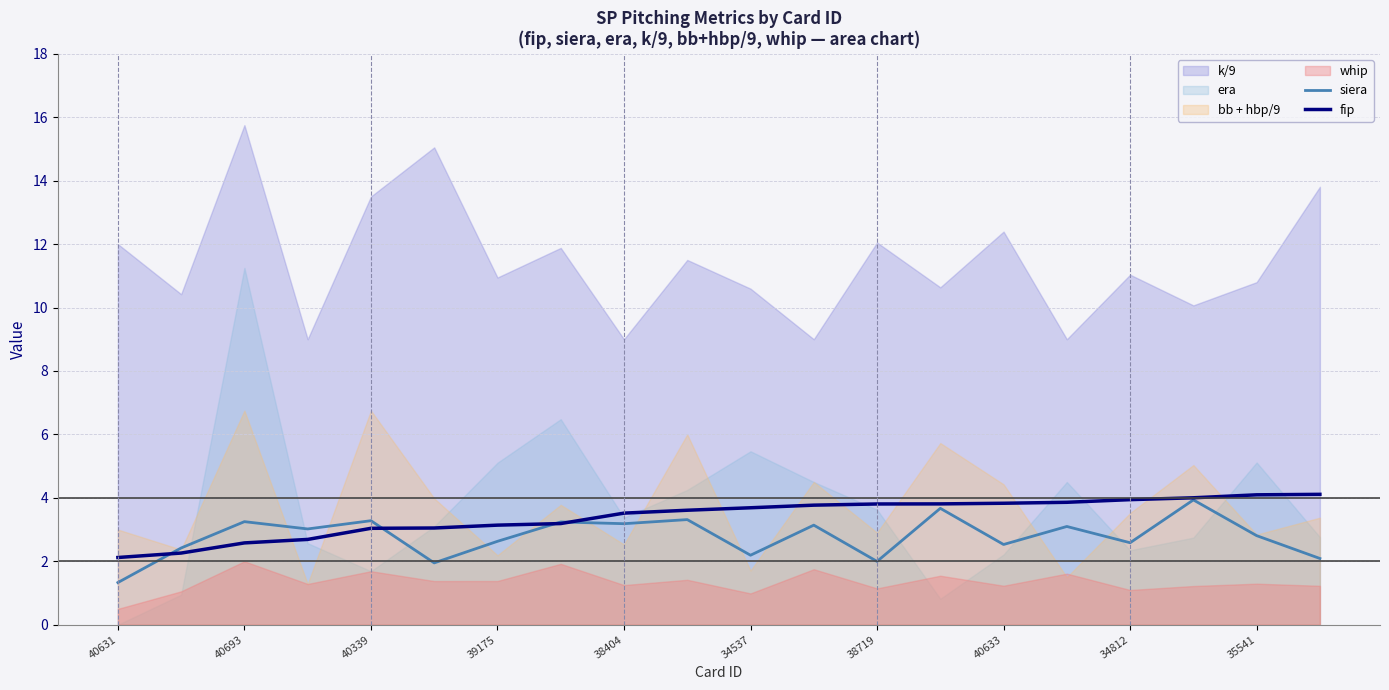

True or false: fip has a value of 3.9 at 34812.

True